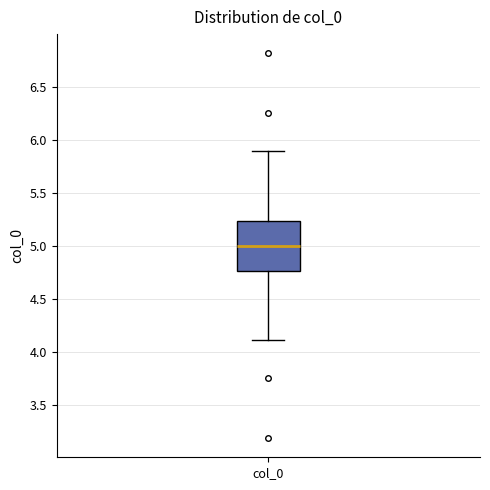

Where does the lower whisker of the box for col_0 end on the y-axis? The values are not printed on the chart, so give them approximately, as read against the axis.

4.10